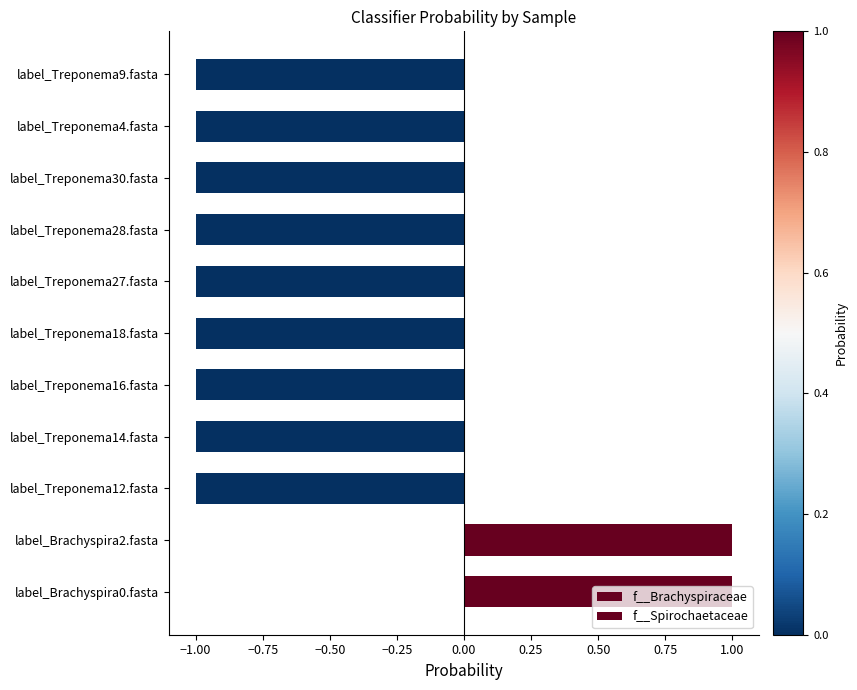

Reading left to right, transcribe all the data shown in this chart.

f__Brachyspiraceae: 1.0	1.0	0.0	0.0	0.0	0.0	0.0	0.0	0.0	0.0	0.0
f__Spirochaetaceae: -0.0	-0.0	-1.0	-1.0	-1.0	-1.0	-1.0	-1.0	-1.0	-1.0	-1.0